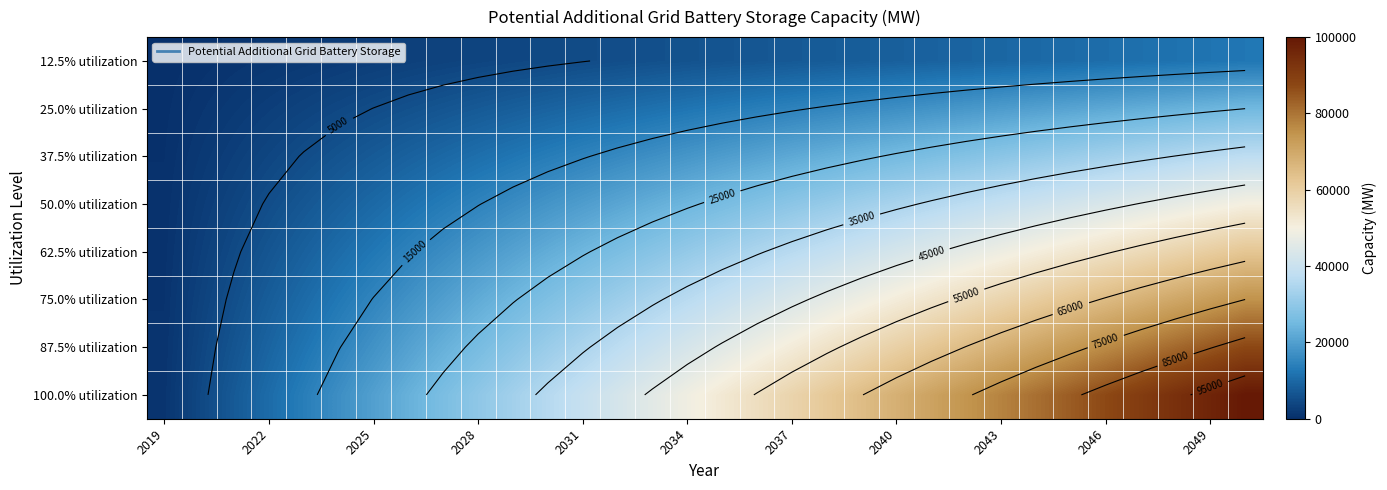

Which category has the highest value across all series?

31